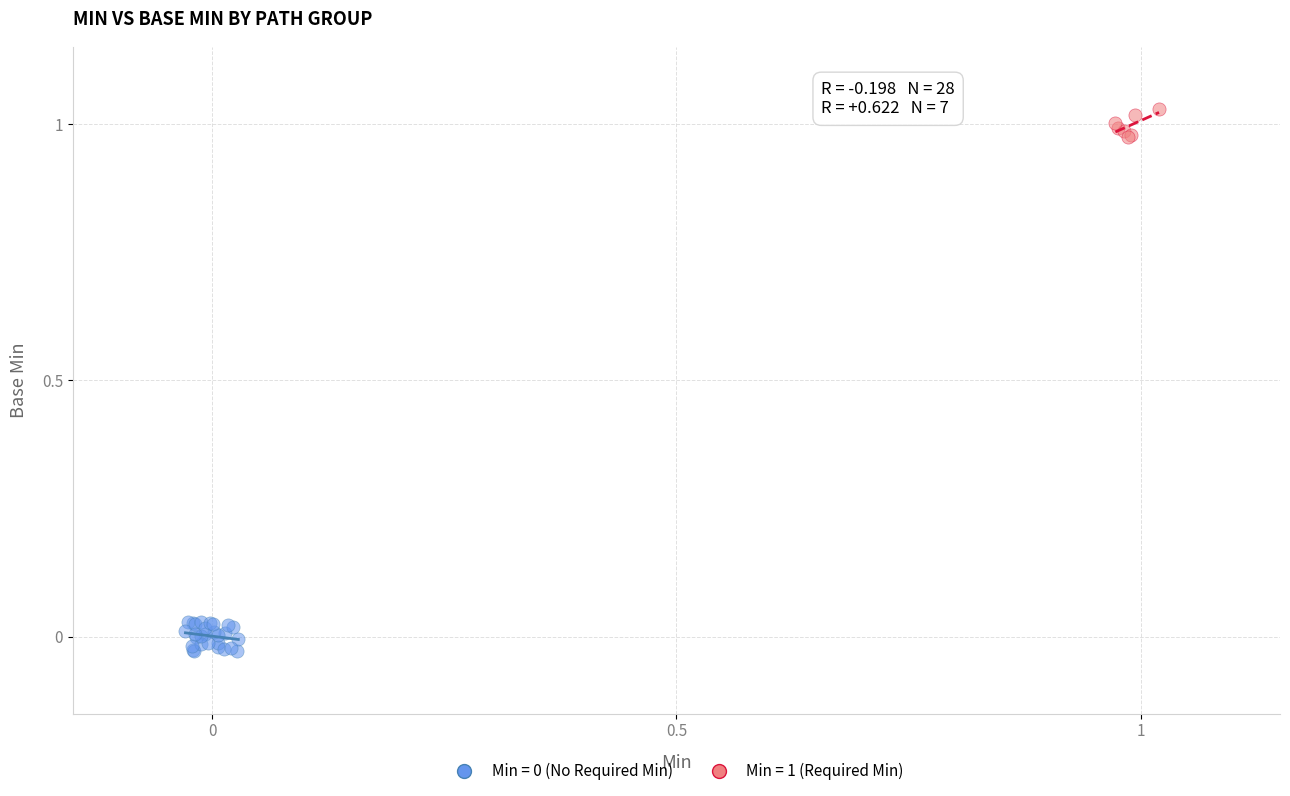

Which series contains the highest Y value?

Min = 1 (Required Min)